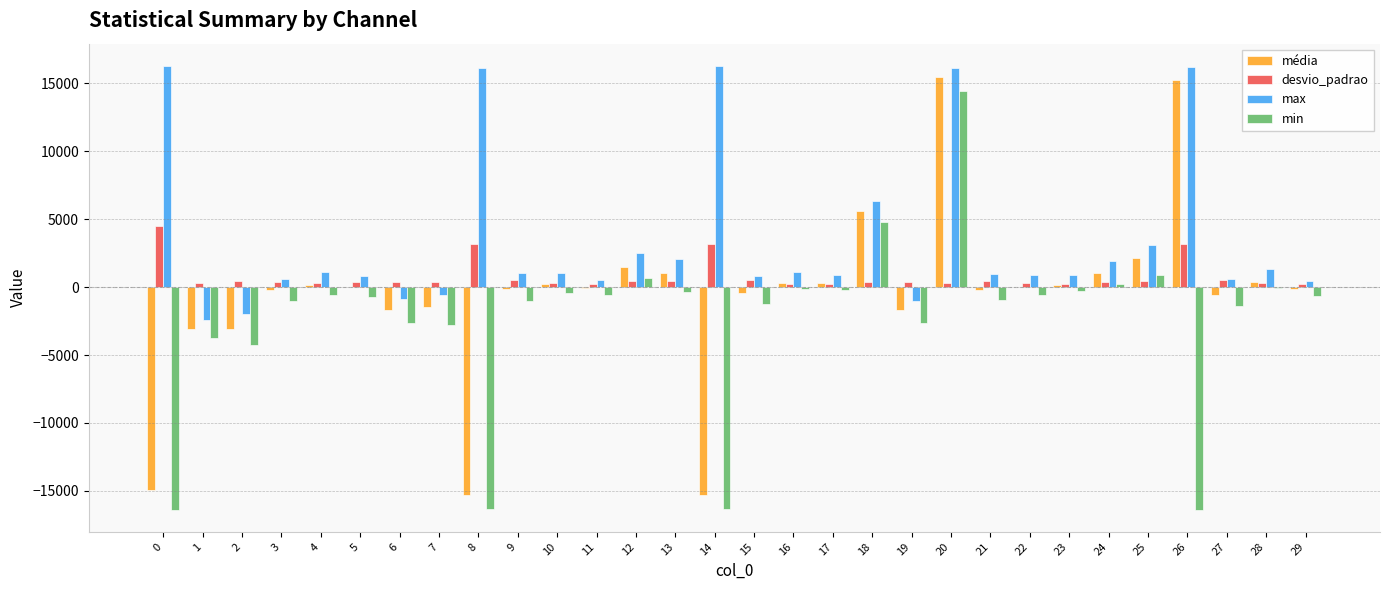

What is the maximum value for média?

15468.4